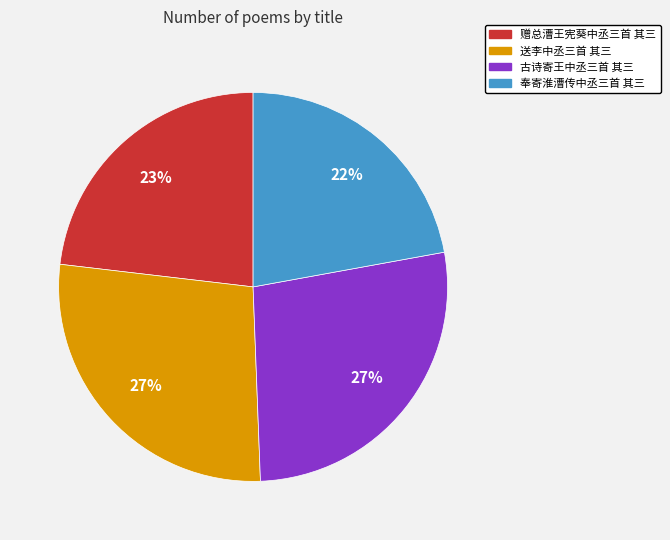

How many segments does this pie chart have?

4